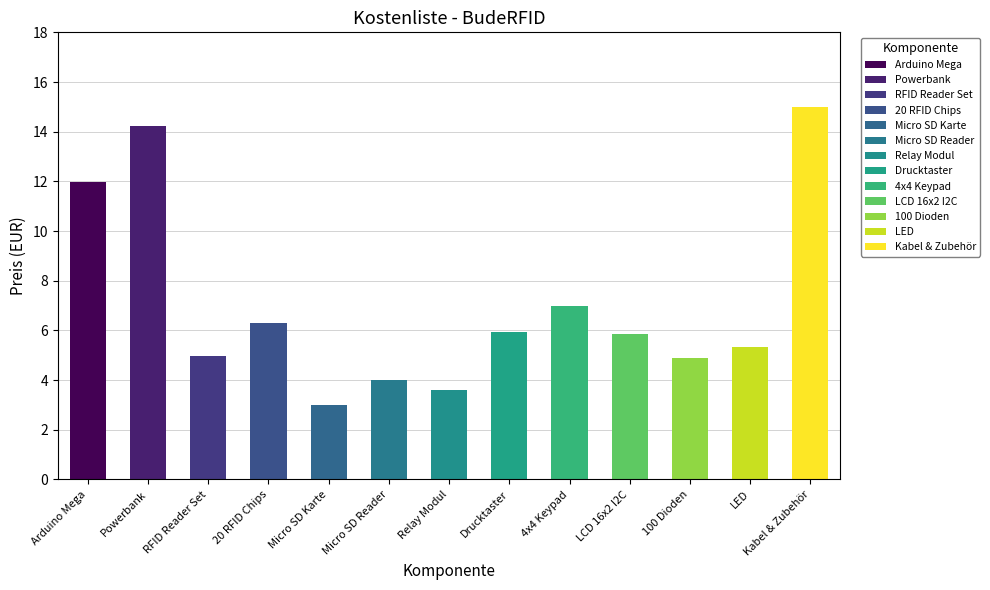

Approximately how many times larger is the value at Drucktaster compared to RFID Reader Set?

1.2